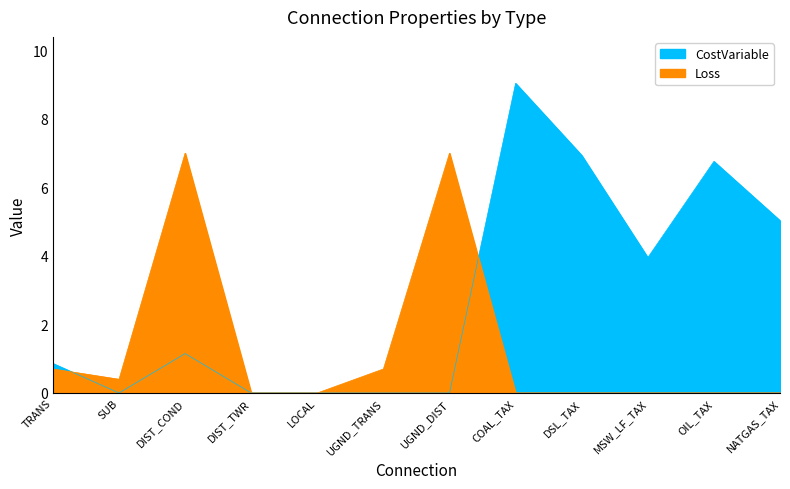

At how many categories does at least one series exceed 5?

6